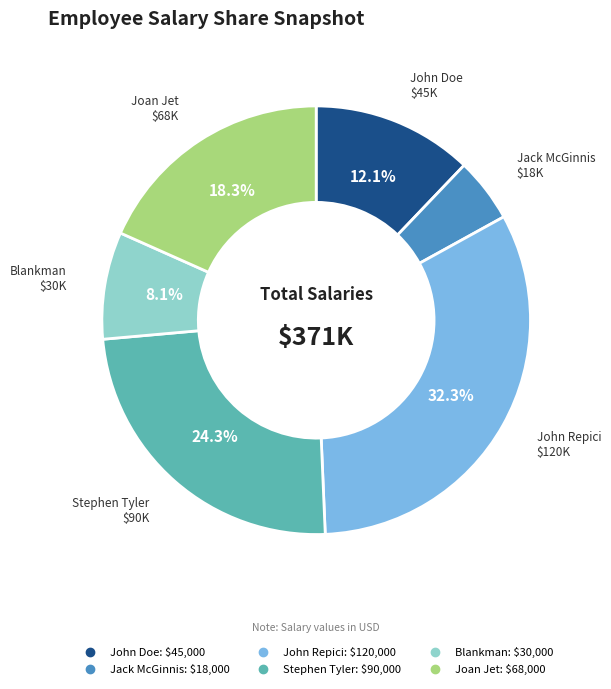

To the nearest percent, what is the difference between the largest and smallest slice percentages?

27%